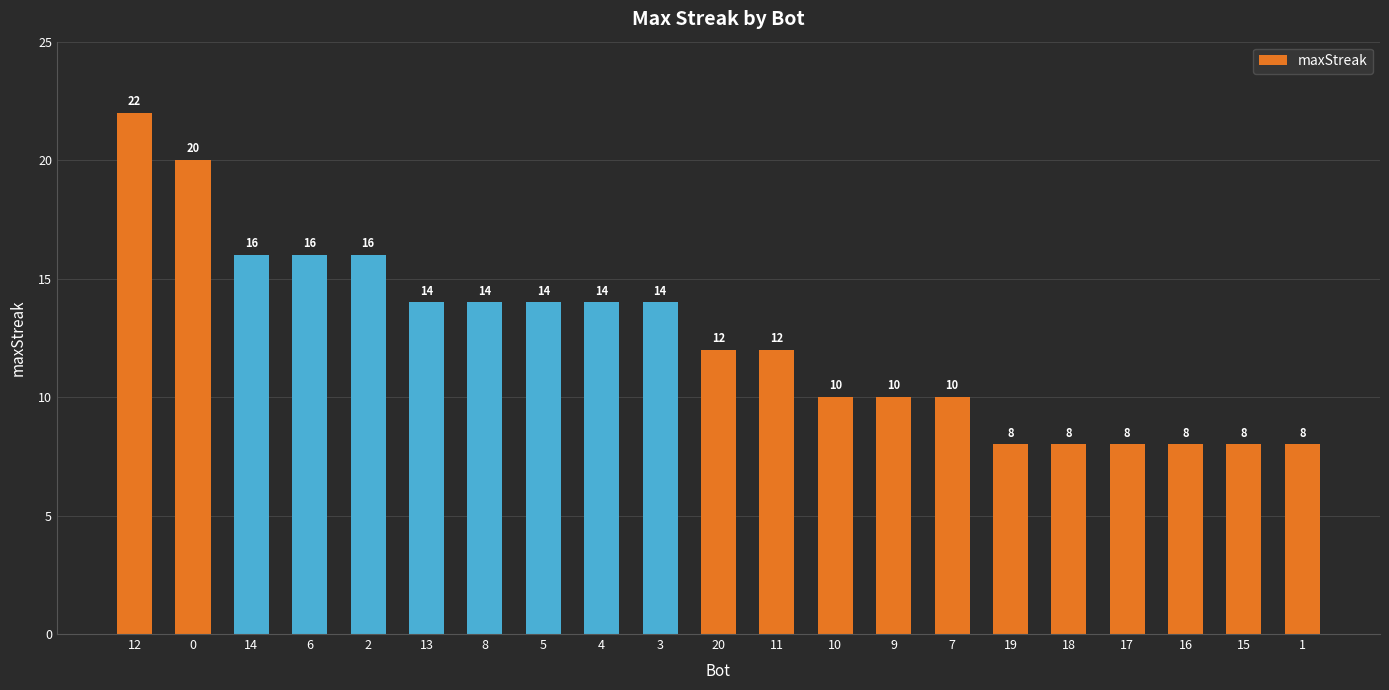

Which category has the highest value across all series?

12